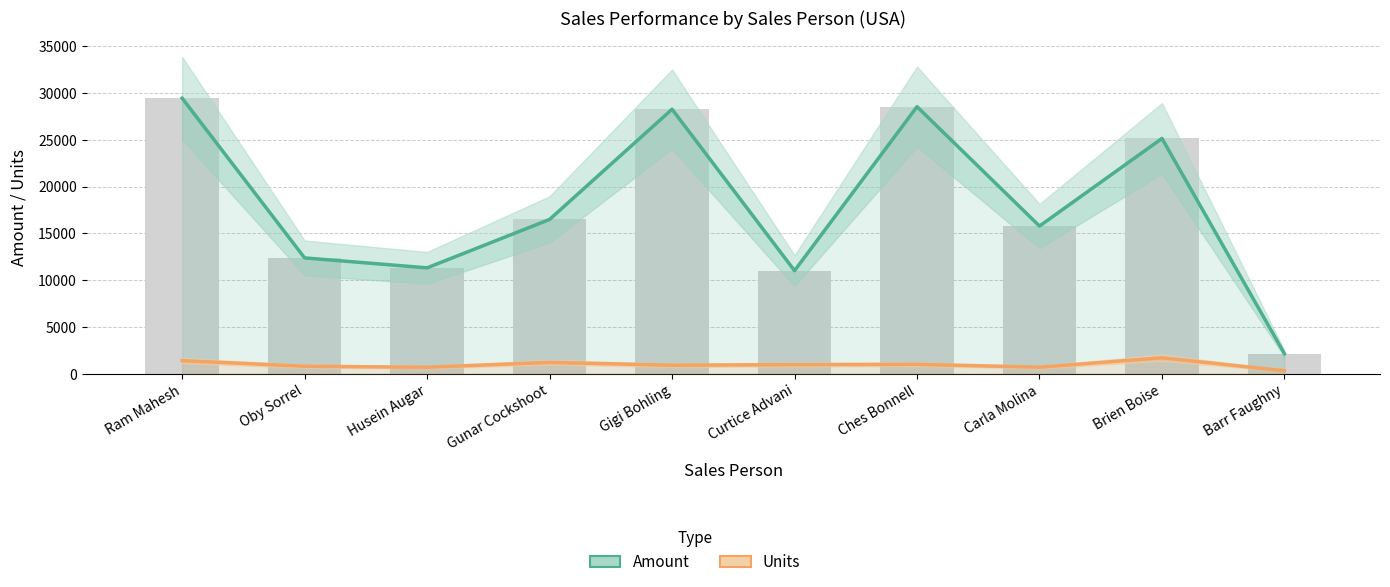

What is the sum of all Amount values?

180565